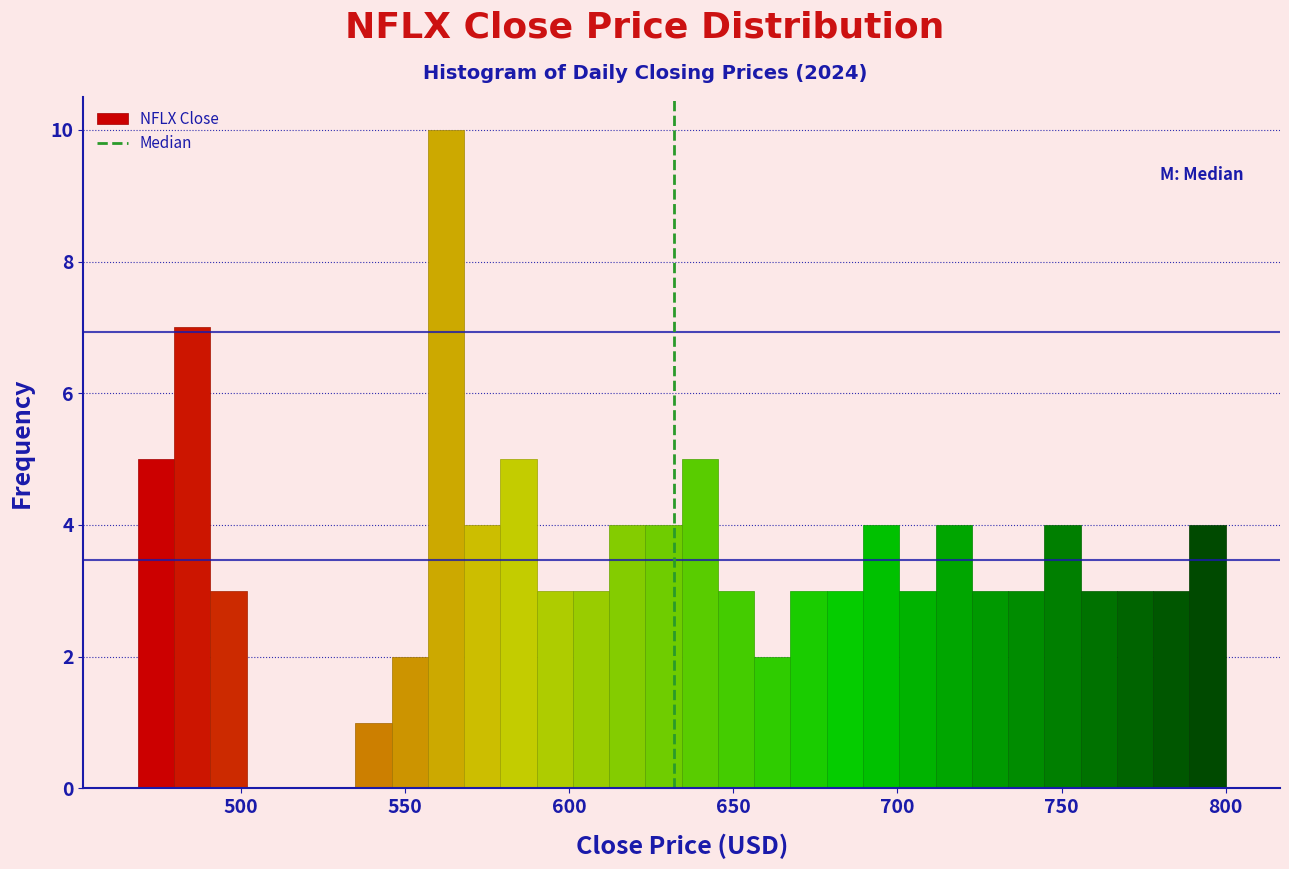

Around what value on the x-axis is the tallest bar? Give the approximate position of its centre, as read against the axis.

560